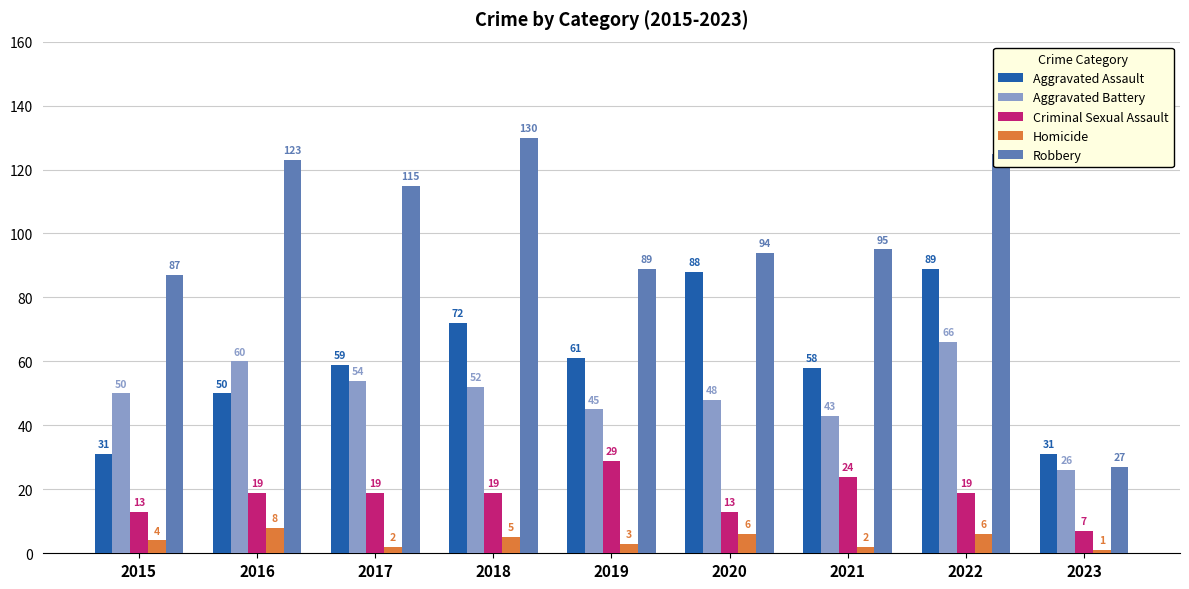

What is the difference between the maximum and minimum values in the Aggravated Assault series?

58